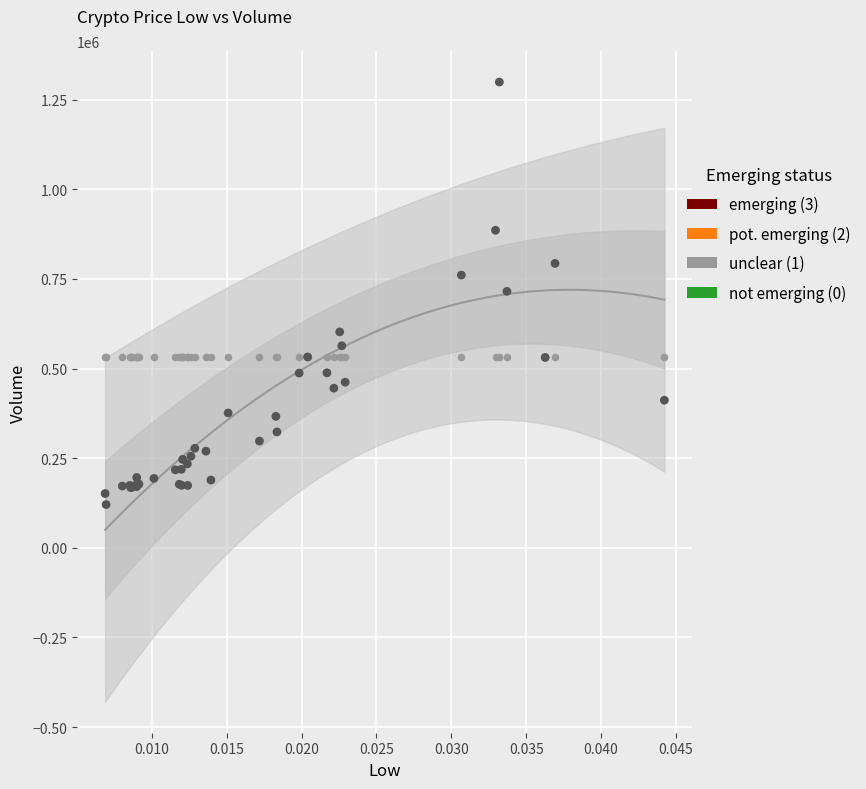

Which series contains the lowest Y value?

not emerging (0)